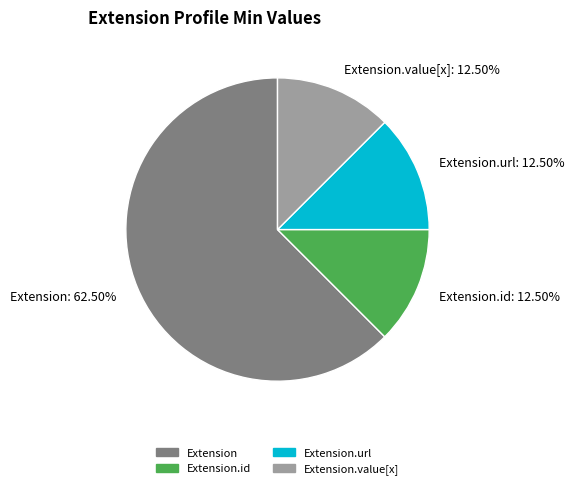

What is the majority slice?

Extension: 62.50%